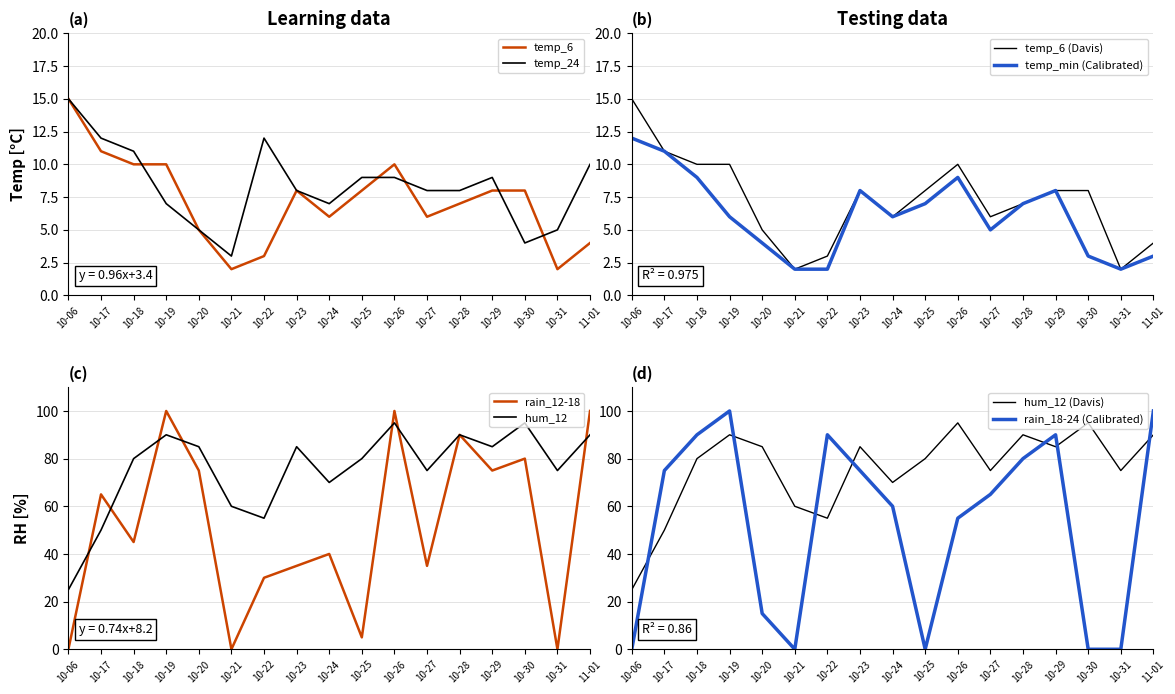

The value of temp_24 at 10-20 is 5. True or false?

True